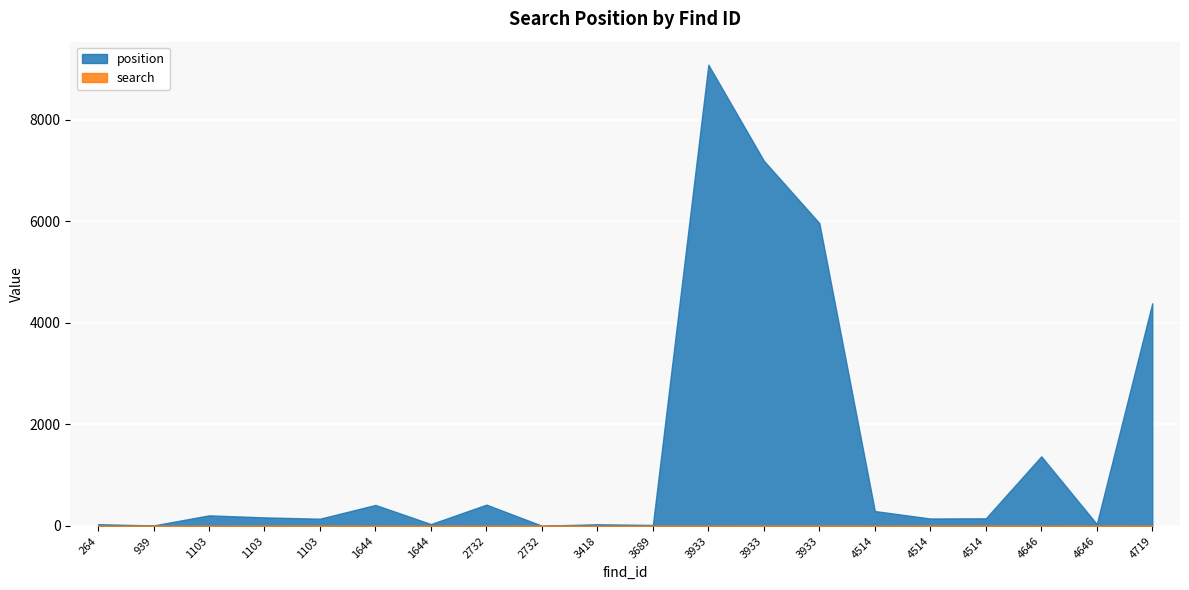

Which label corresponds to the largest value in the chart?

3933